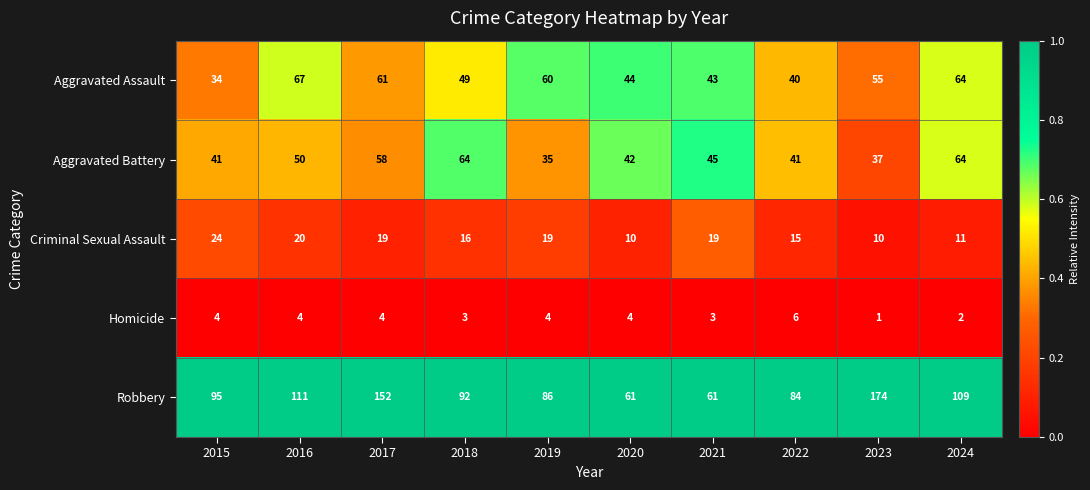

Which series has the largest total across all categories?

Robbery